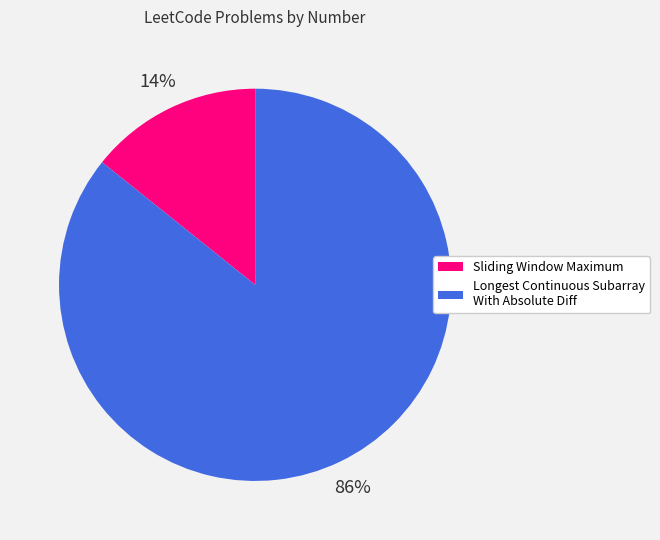

To the nearest percent, what portion does Longest Continuous Subarray With Absolute Diff represent?

86%